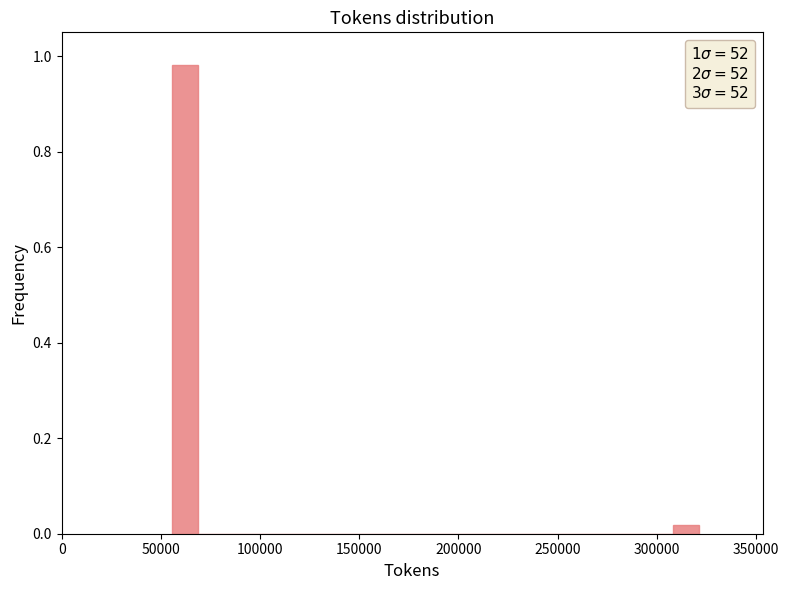

Read against the x-axis, roughly where is the centre of the tallest bar?

60000